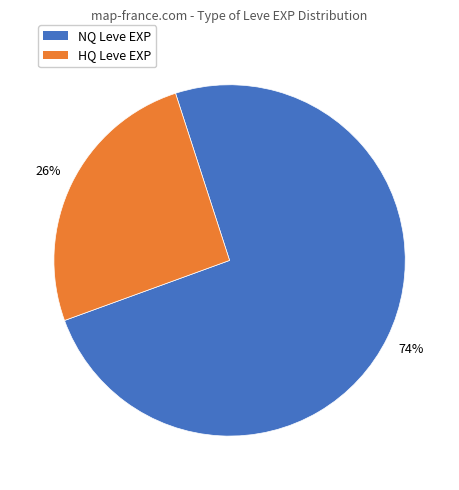

To the nearest percent, what is the average slice percentage?

50%